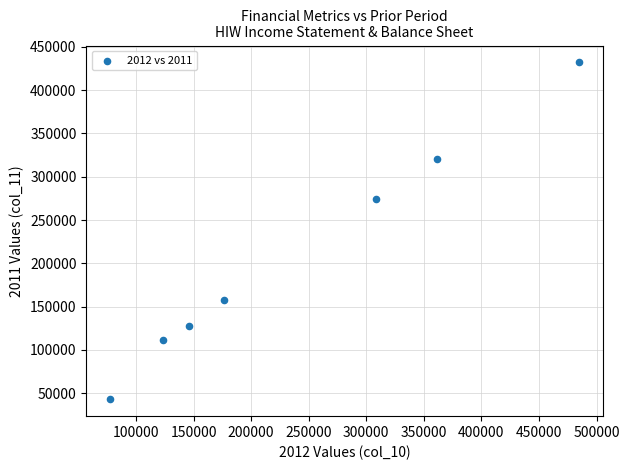

What Y value in the scatter plot is closest to 237500?

274700